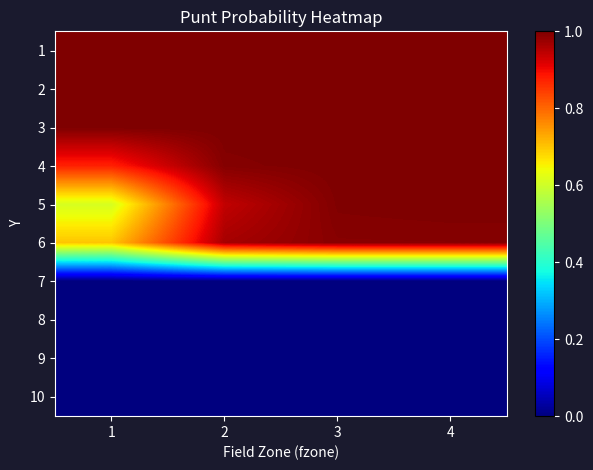

Reading left to right, list all the values displayed in this chart.

1: 1=1.0	2=1.0	3=1.0	4=1.0
2: 1=1.0	2=1.0	3=1.0	4=1.0
3: 1=1.0	2=1.0	3=1.0	4=1.0
4: 1=0.9	2=1.0	3=1.0	4=1.0
5: 1=0.6	2=0.9	3=1.0	4=1.0
6: 1=0.7	2=1.0	3=1.0	4=1.0
7: 1=0.0	2=0.0	3=0.0	4=0.0
8: 1=0.0	2=0.0	3=0.0	4=0.0
9: 1=0.0	2=0.0	3=0.0	4=0.0
10: 1=0.0	2=0.0	3=0.0	4=0.0